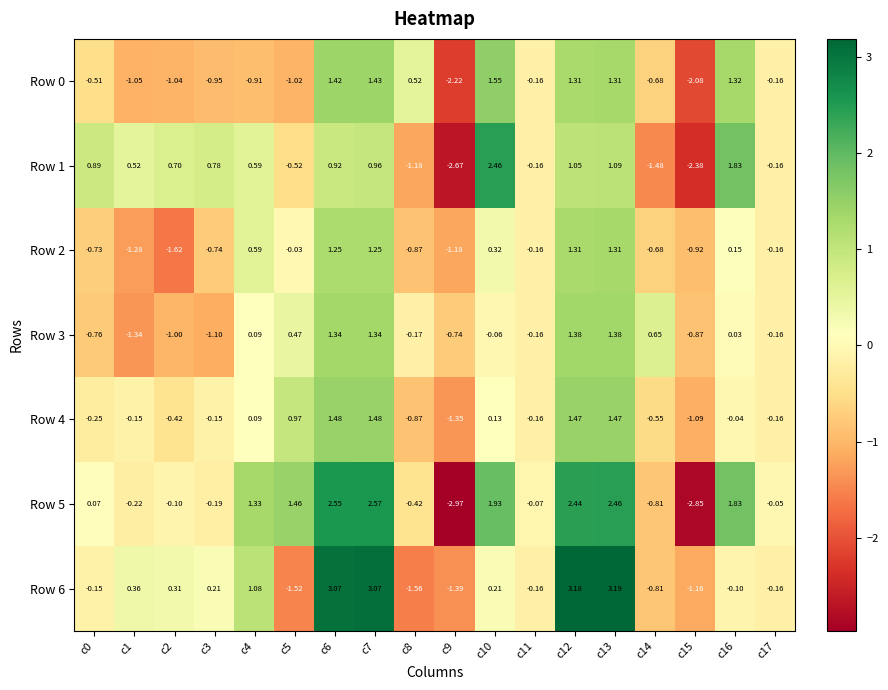

Is the value of Row 5 at c3 greater than the value of Row 3 at c4?

No